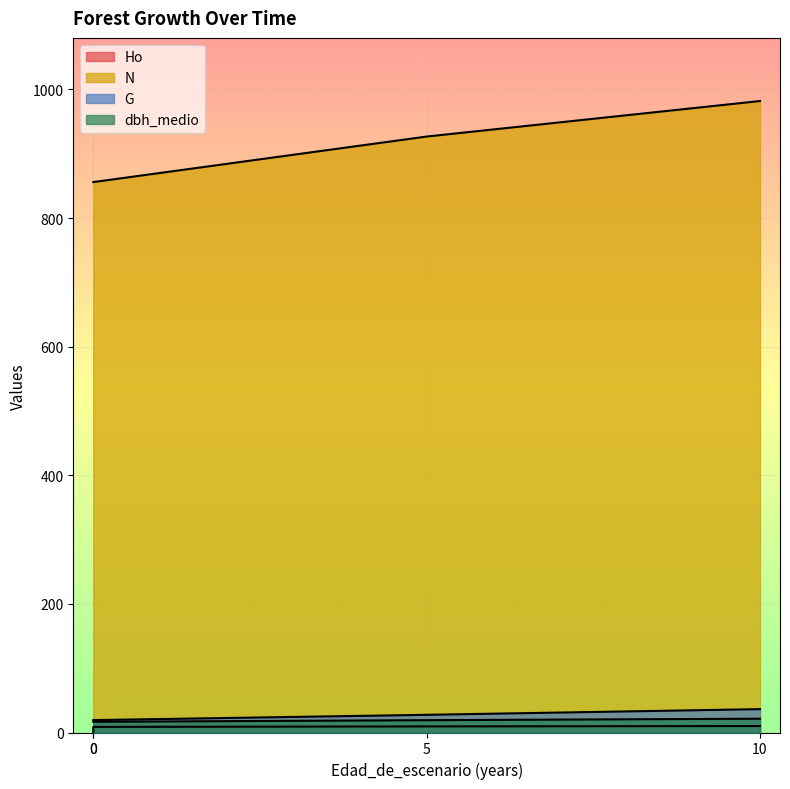

True or false: N and Ho cross at least once.

False